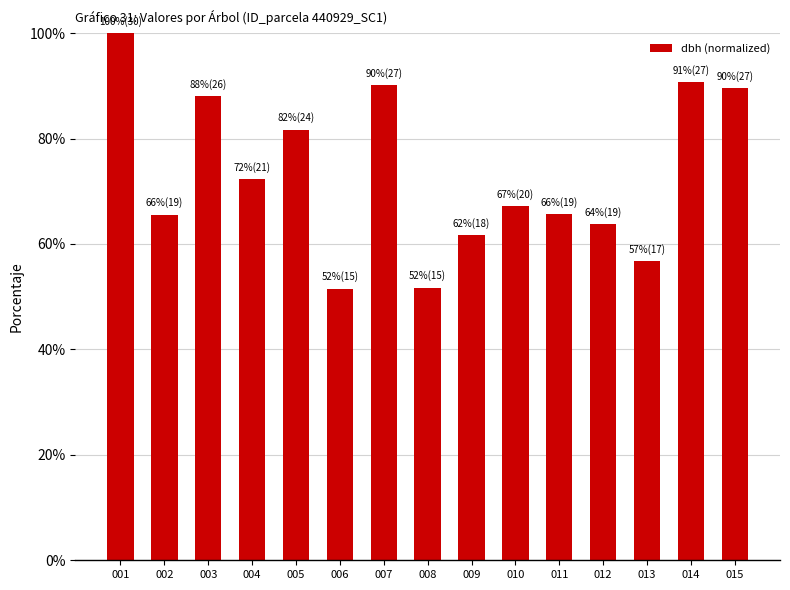

Are the bars horizontal?

No